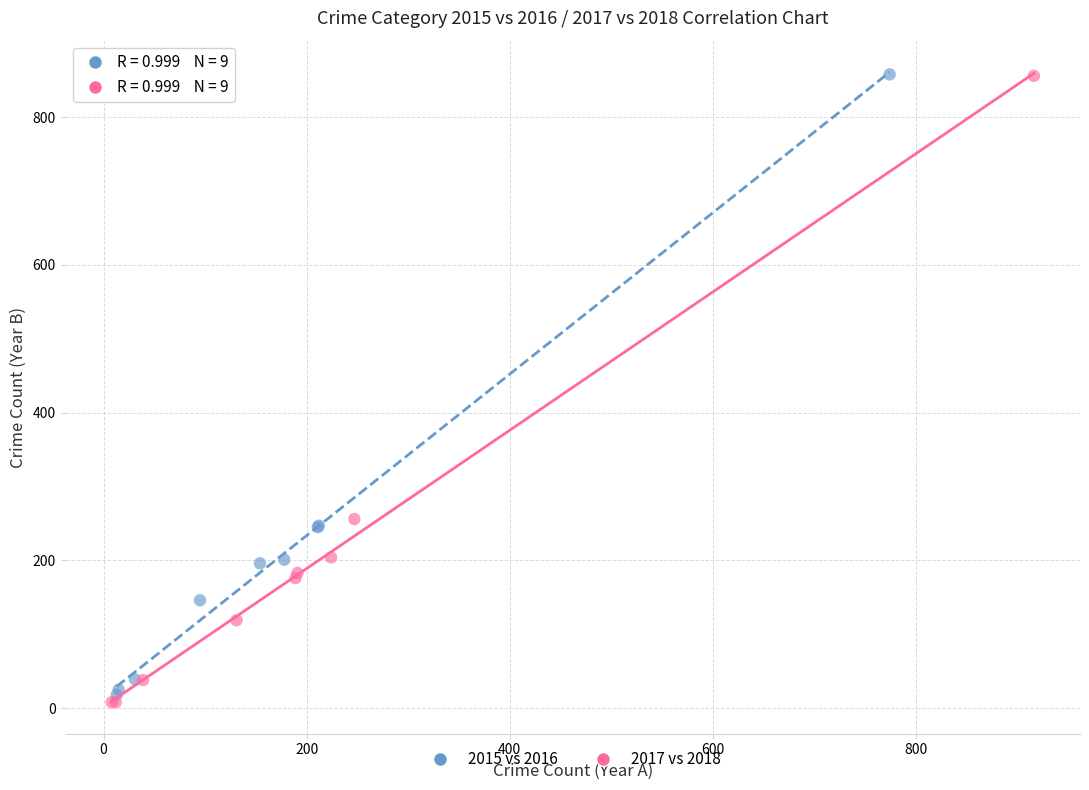

Which series has the widest spread of Y values?

2017 vs 2018